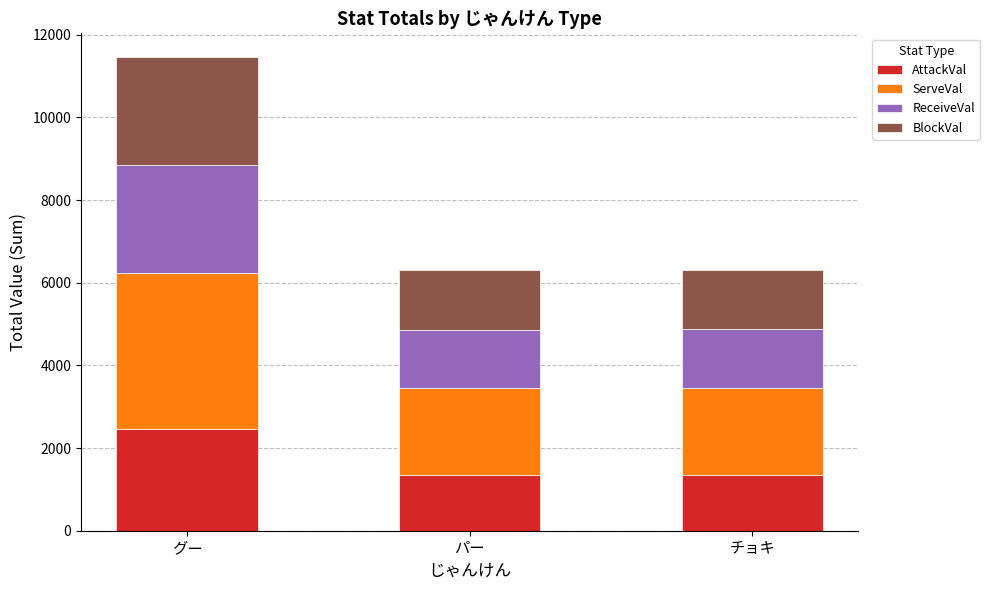

What is the highest value of the AttackVal series?

2452